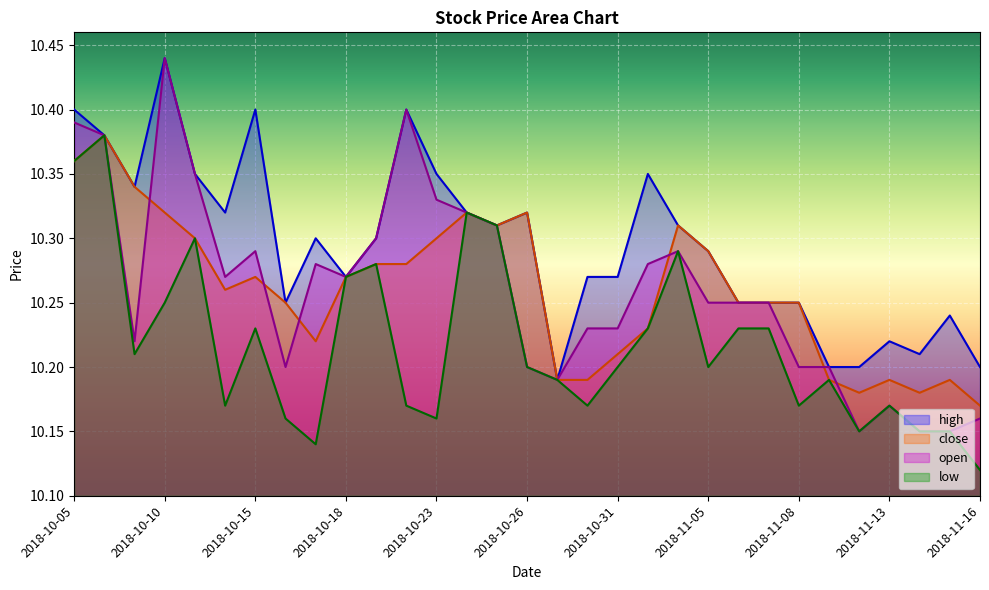

True or false: high and close cross at least once.

False